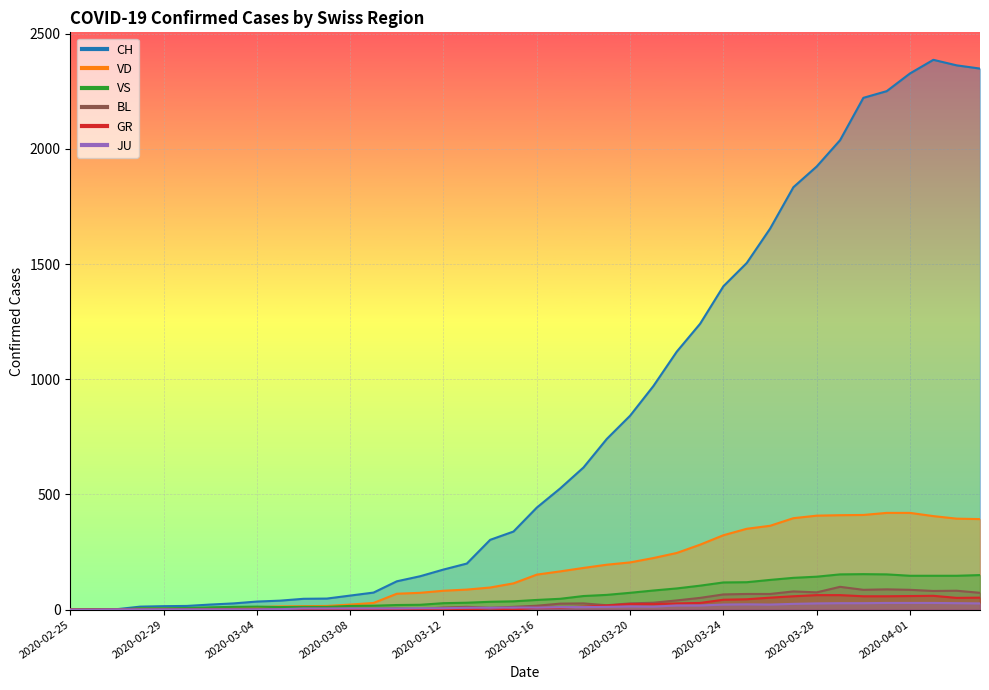

Reading left to right, transcribe all the data shown in this chart.

CH: 0	1	2	13	15	16	22	27	35	39	47	48	61	74	123	145	174	200	303	339	443	526	617	741	842	971	1120	1241	1404	1505	1654	1834	1924	2038	2222	2251	2328	2387	2363	2349
VD: 0	0	0	4	4	4	6	8	11	14	15	16	22	29	69	73	82	87	96	114	152	166	181	195	205	224	246	282	323	351	364	397	408	410	411	420	420	406	395	393
VS: 0	0	0	6	6	7	10	12	13	11	12	12	16	17	20	21	28	30	34	36	42	47	59	64	73	83	92	104	118	119	129	138	143	153	154	153	147	147	147	150
GR: 0	0	0	0	0	0	0	0	0	0	0	0	0	0	0	0	0	0	6	0	9	9	13	18	24	24	27	29	43	45	52	58	63	63	58	58	59	60	51	52
JU: 0	0	1	1	1	1	1	1	1	2	5	5	5	5	5	6	6	8	8	9	9	11	11	12	14	13	18	18	22	23	22	25	27	28	28	29	29	29	28	27
BL: 0	0	0	0	1	1	1	1	1	1	4	4	4	4	5	3	9	12	8	12	17	26	27	19	27	30	40	51	66	68	68	79	75	99	86	88	86	81	82	73